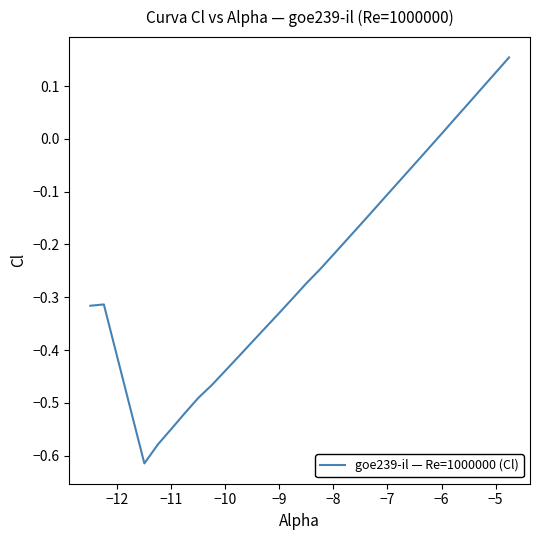

What is the difference between the maximum and minimum values?

0.8